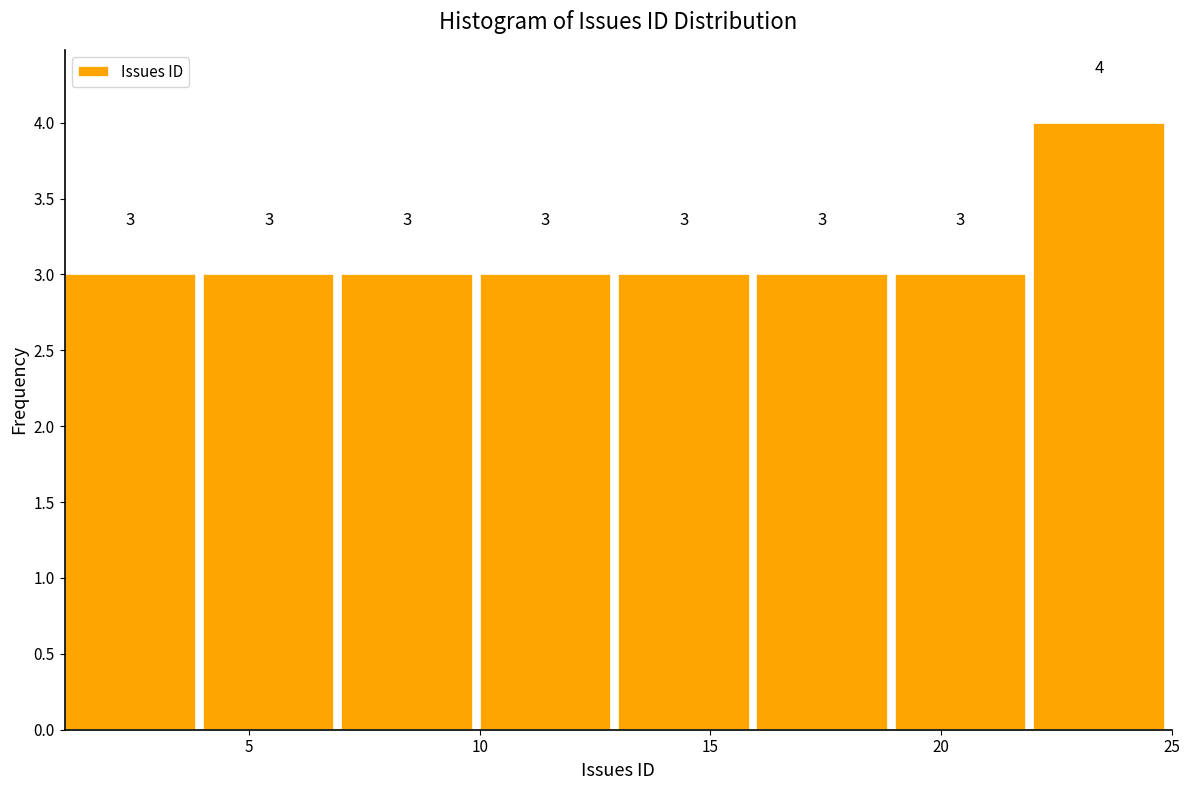

Which range on the x-axis has the tallest bar?

22 to 25